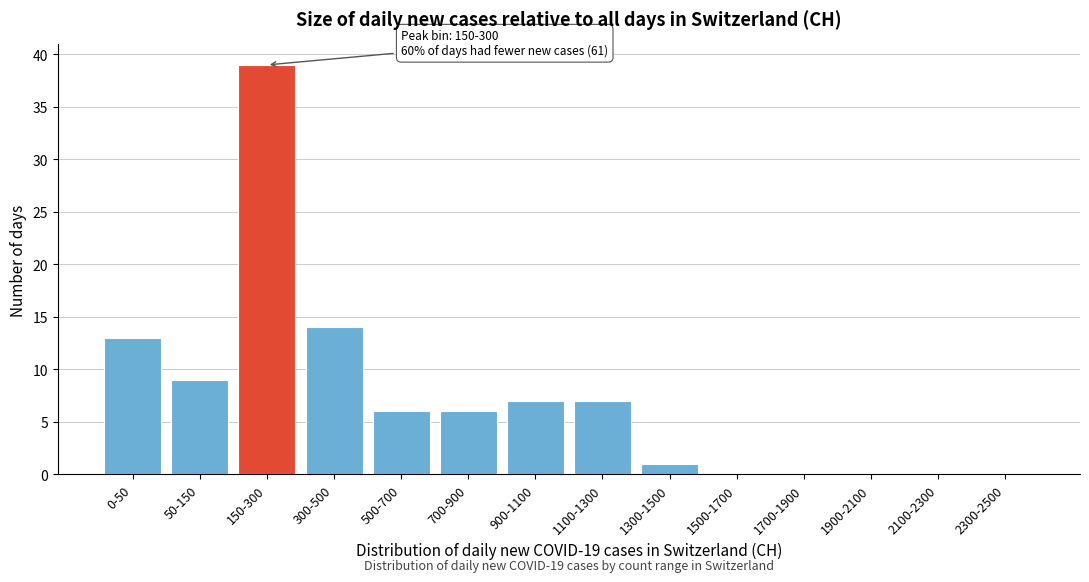

Reading left to right, extract all data points from this chart.

0-50=13	50-150=9	150-300=39	300-500=14	500-700=6	700-900=6	900-1100=7	1100-1300=7	1300-1500=1	1500-1700=0	1700-1900=0	1900-2100=0	2100-2300=0	2300-2500=0